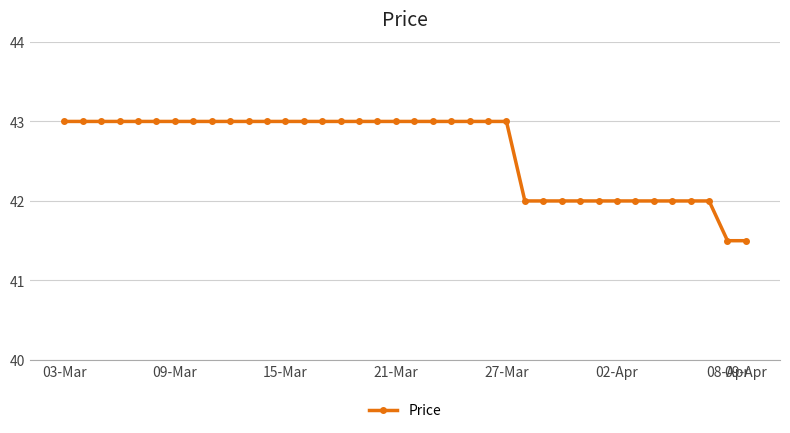

What is the average value?

42.6